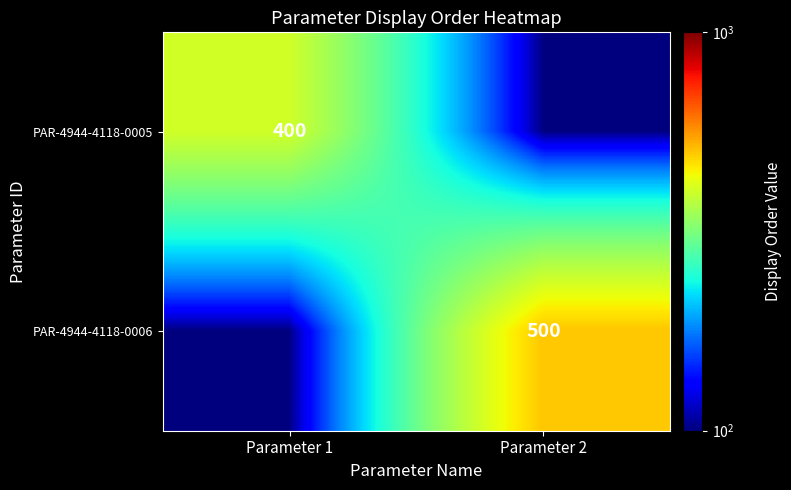

The PAR-4944-4118-0006 series shows 304 at Parameter 2. True or false?

False